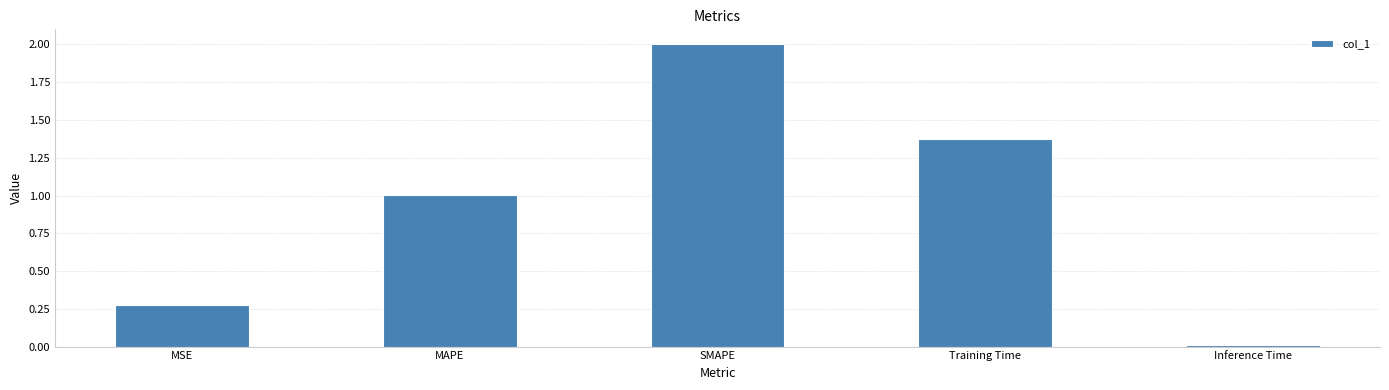

What position from the left is MAPE?

2